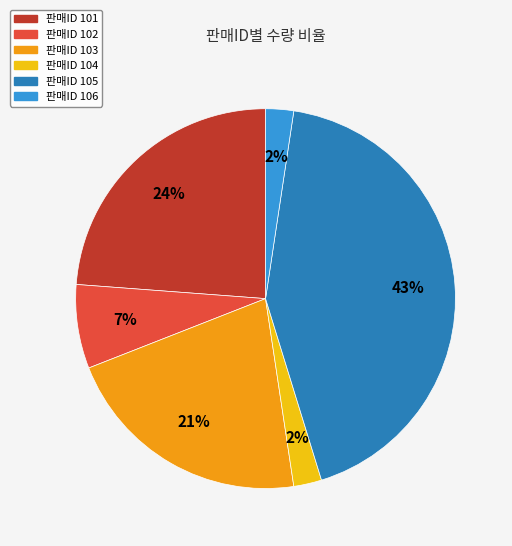

How many segments does this pie chart have?

6